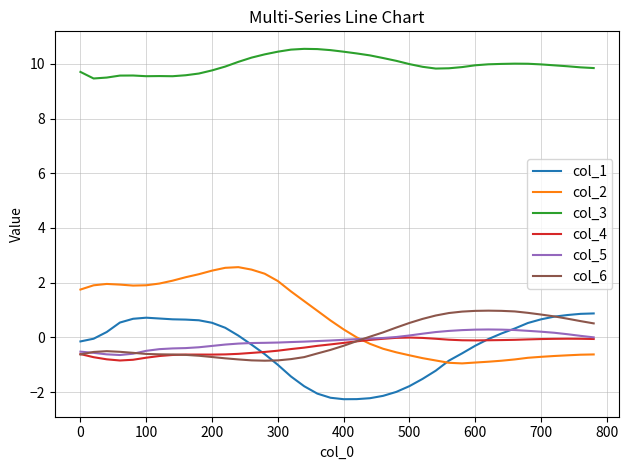

True or false: col_3 and col_4 intersect in this chart.

False